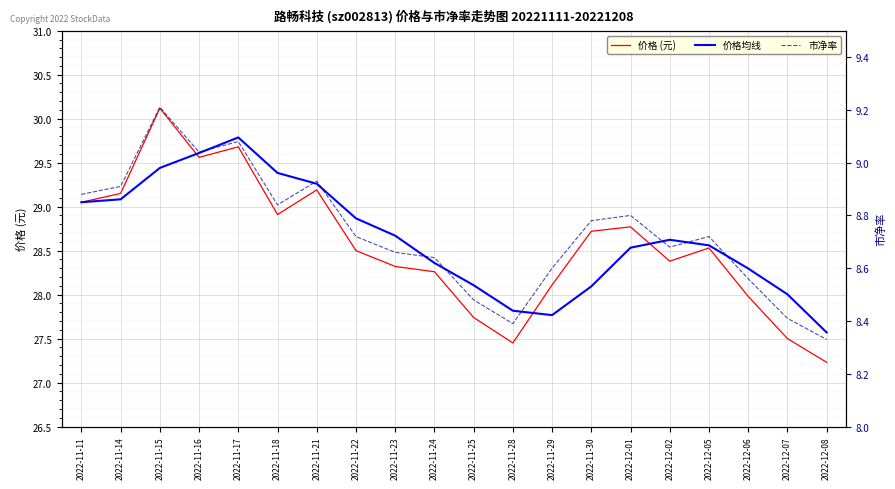

What is the total value across all series at 2022-11-21?

67.4